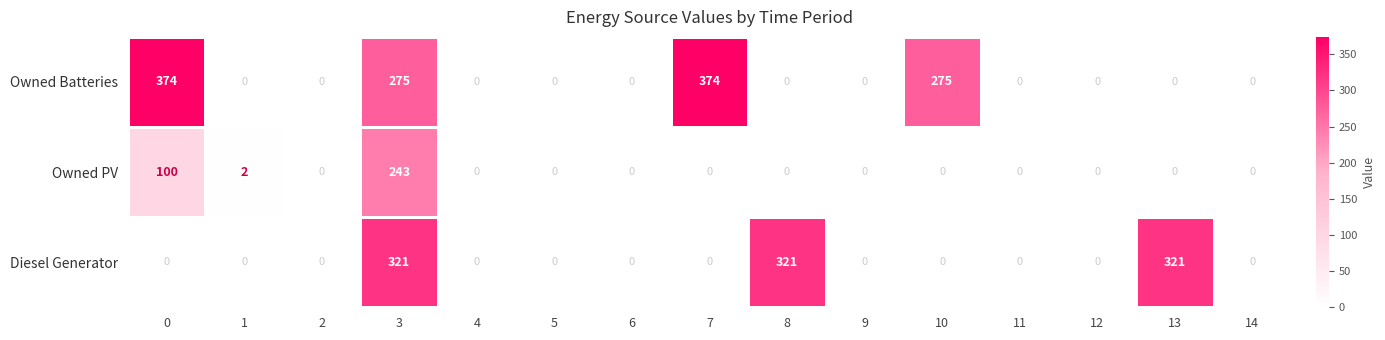

The Diesel Generator series shows 0 at 9. True or false?

True